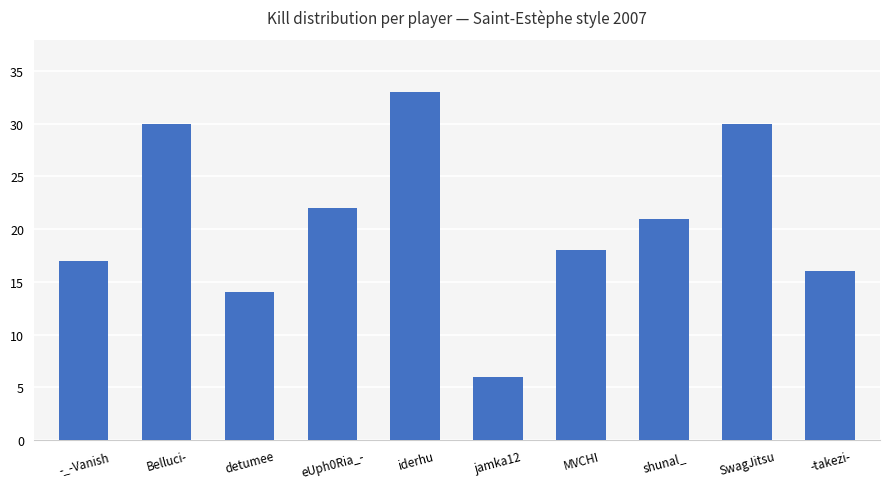

What position from the right is -takezi-?

1